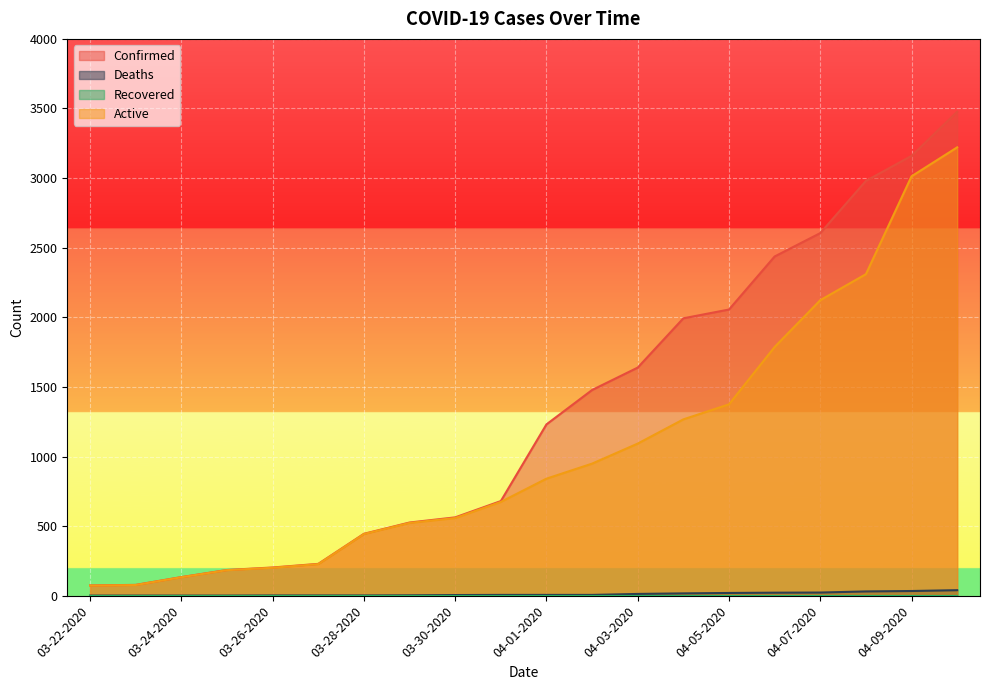

Reading left to right, what are all the values shown in this chart?

Confirmed: 74	78	134	185	203	229	445	526	563	680	1231	1478	1639	1993	2056	2437	2605	2980	3160	3477
Deaths: 1	1	1	1	2	2	2	3	5	6	6	6	13	17	20	22	23	31	34	40
Active: 73	77	133	184	201	227	443	523	558	674	841	949	1093	1267	1375	1787	2123	2310	3013	3221